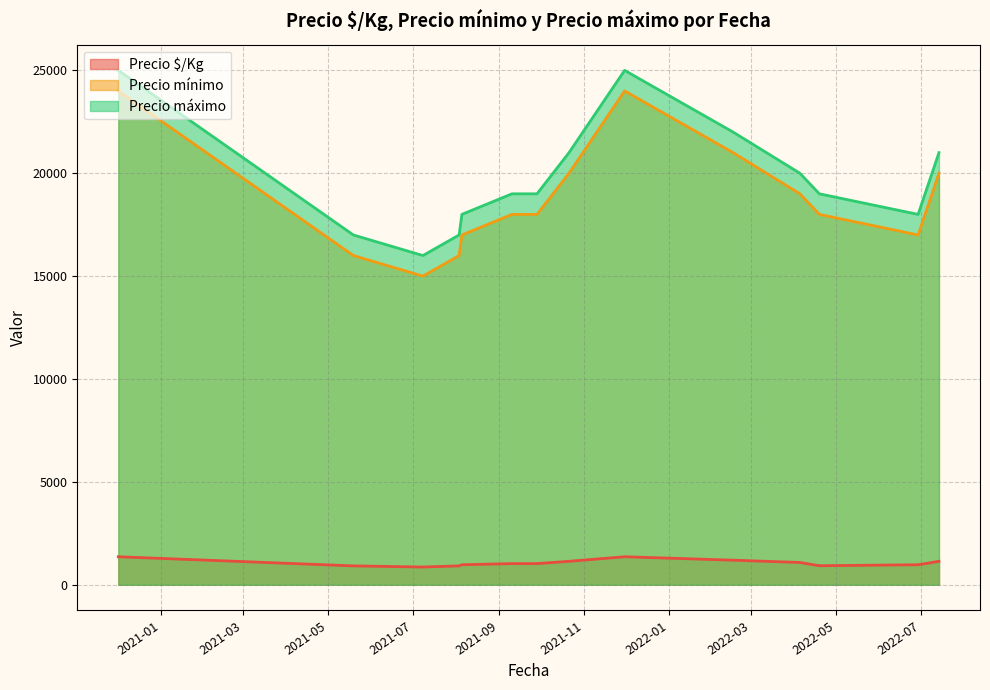

At which category is the sum across all series the highest?

2020-12-01